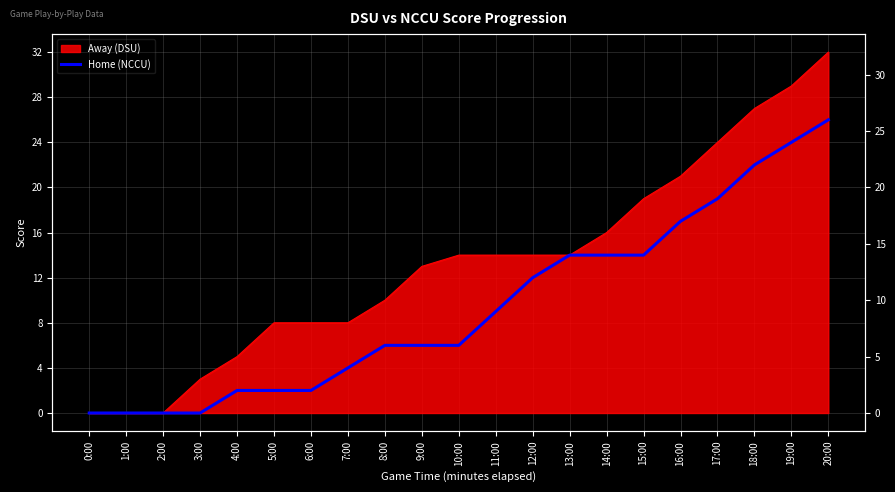

The chart shows a value of 7 at 7:00. True or false?

False